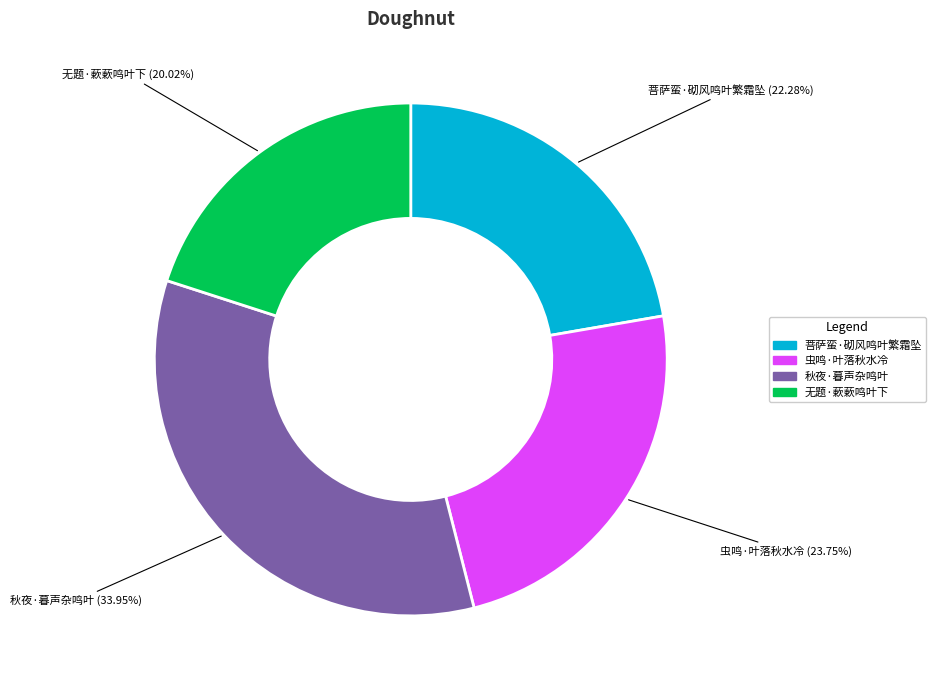

True or false: 虫鸣·叶落秋水冷 accounts for 24% of the total.

True